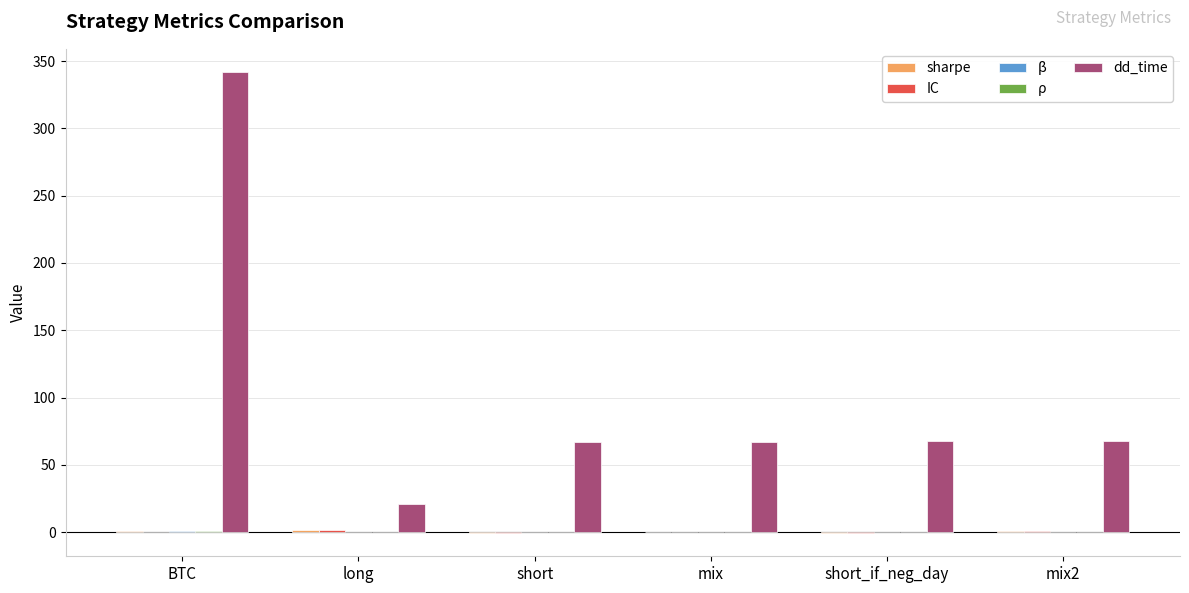

Between BTC and mix, which series saw the biggest shift?

dd_time